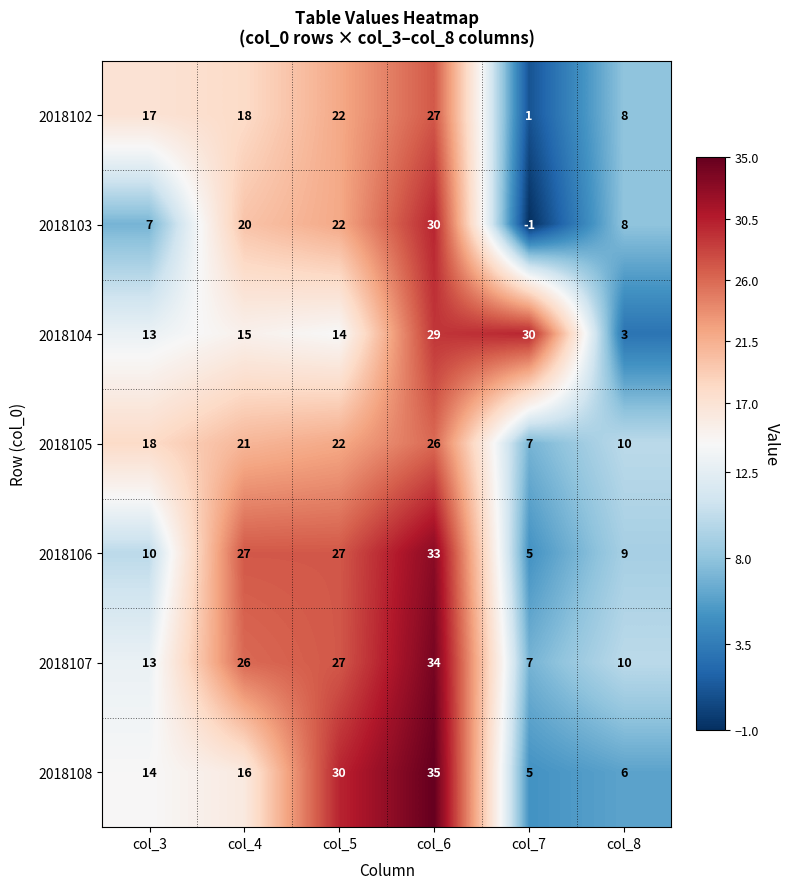

Is it true that 2018104 equals 3 at col_4?

False